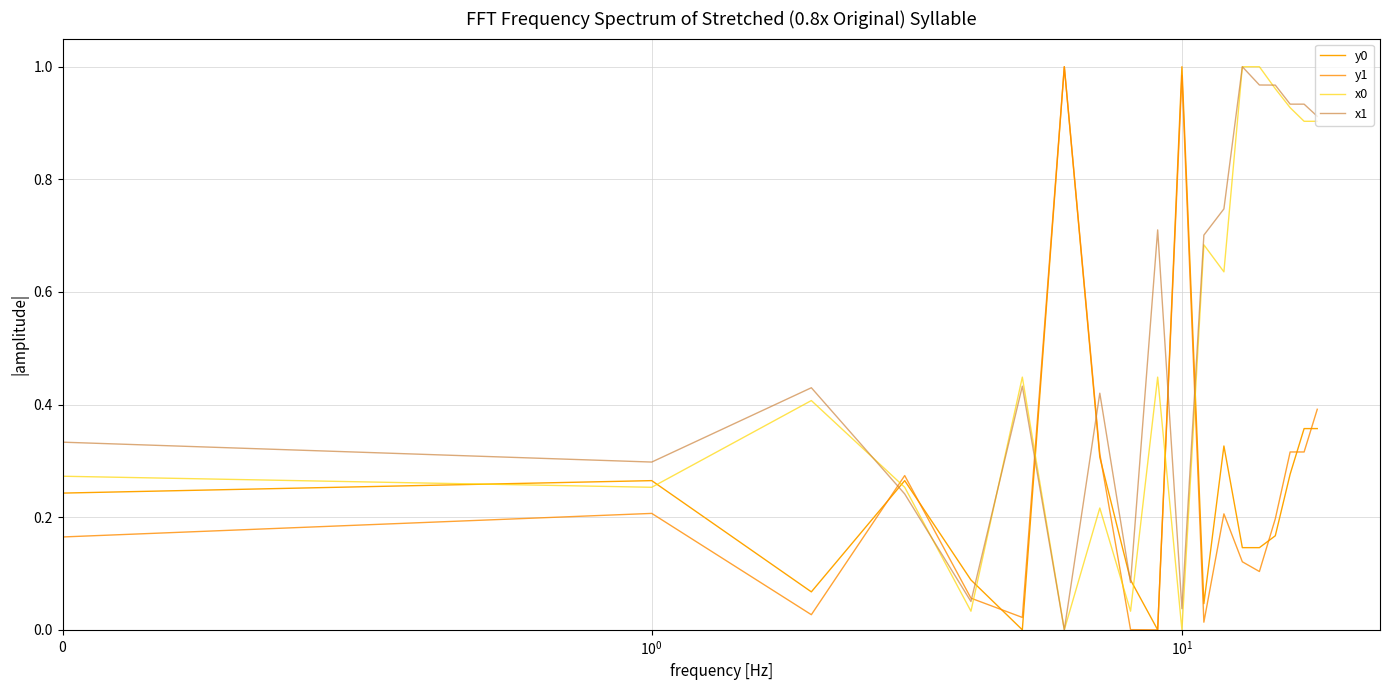

Which series has the largest total across all categories?

x1